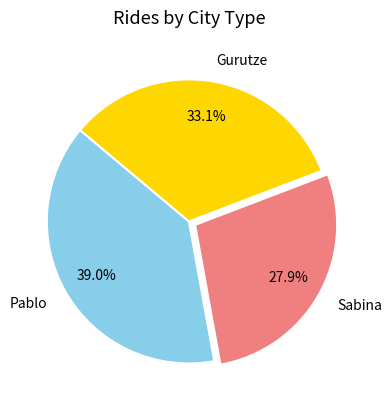

The Pablo slice represents 26% of the pie. True or false?

False